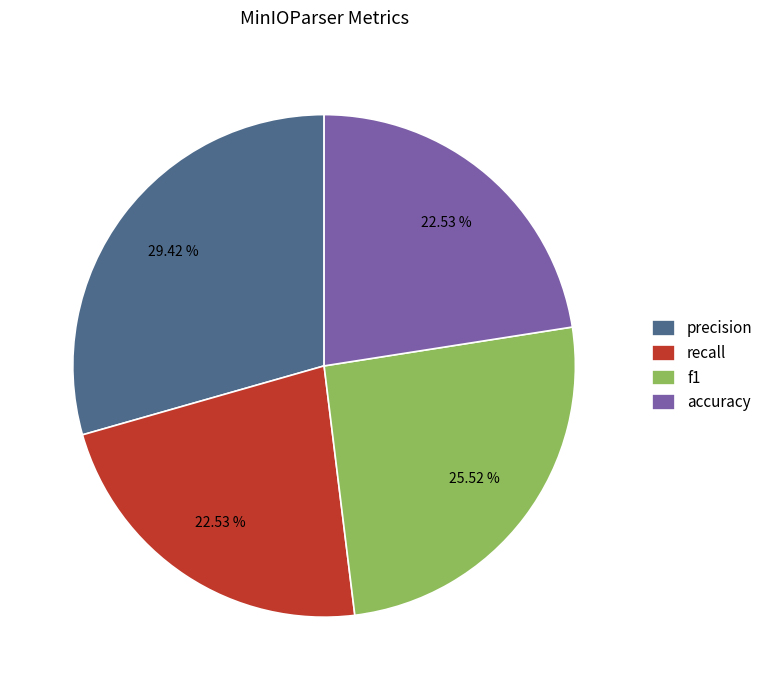

Do f1 and accuracy together represent more than half of the pie?

No